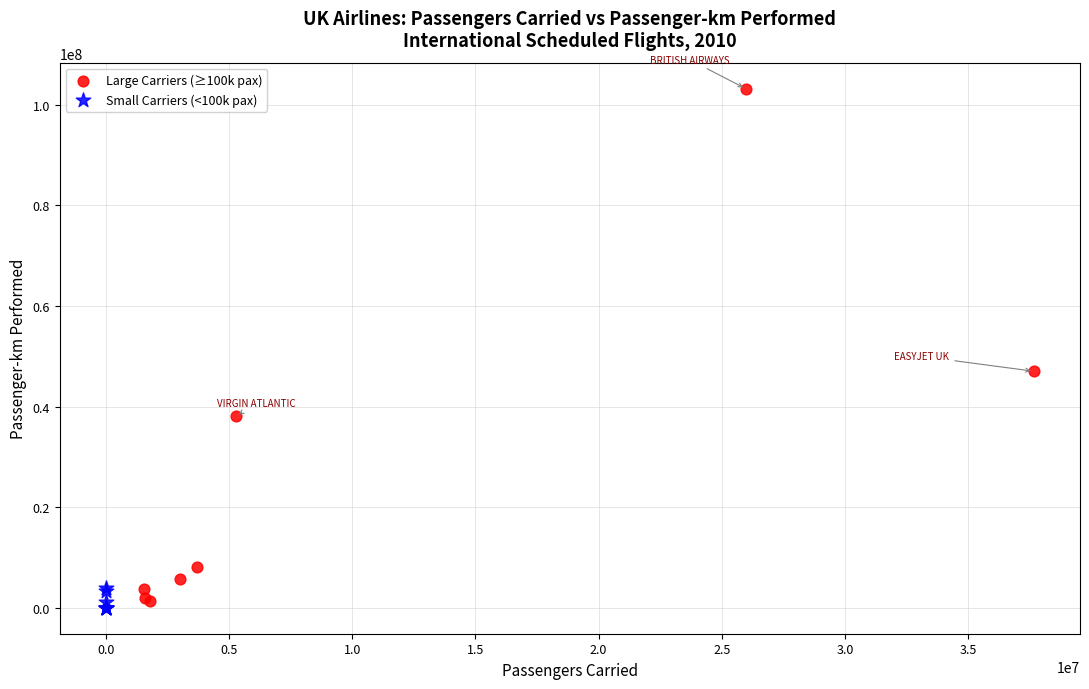

Which series contains the highest Y value?

Large Carriers (≥100k pax)